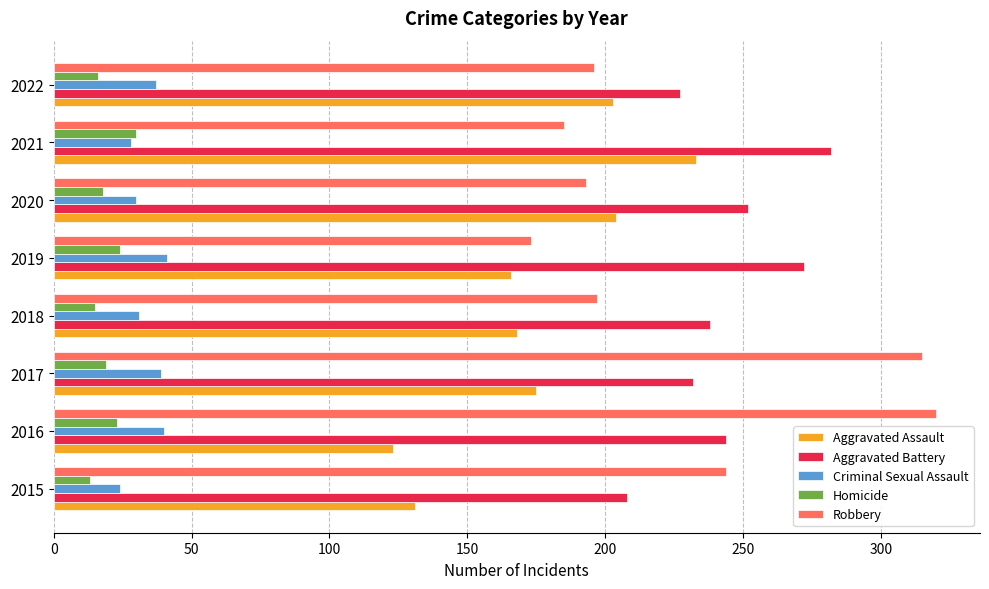

Which series has the largest total across all categories?

Aggravated Battery